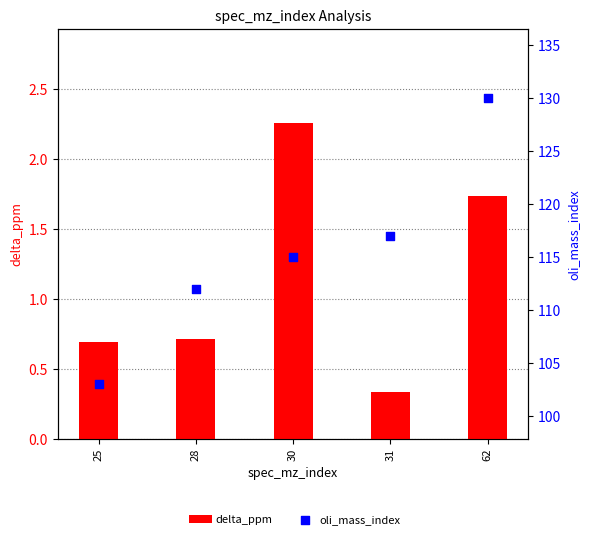

Which series reaches the maximum Y coordinate?

oli_mass_index